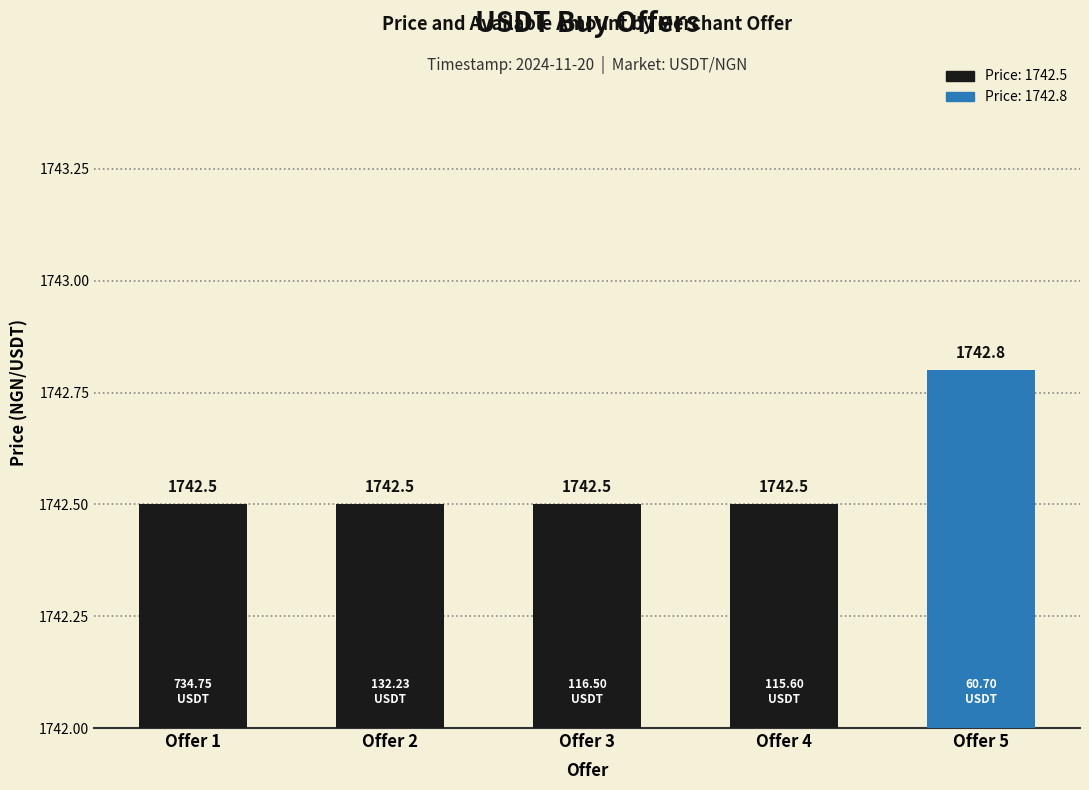

What is the smallest value displayed?

1742.5